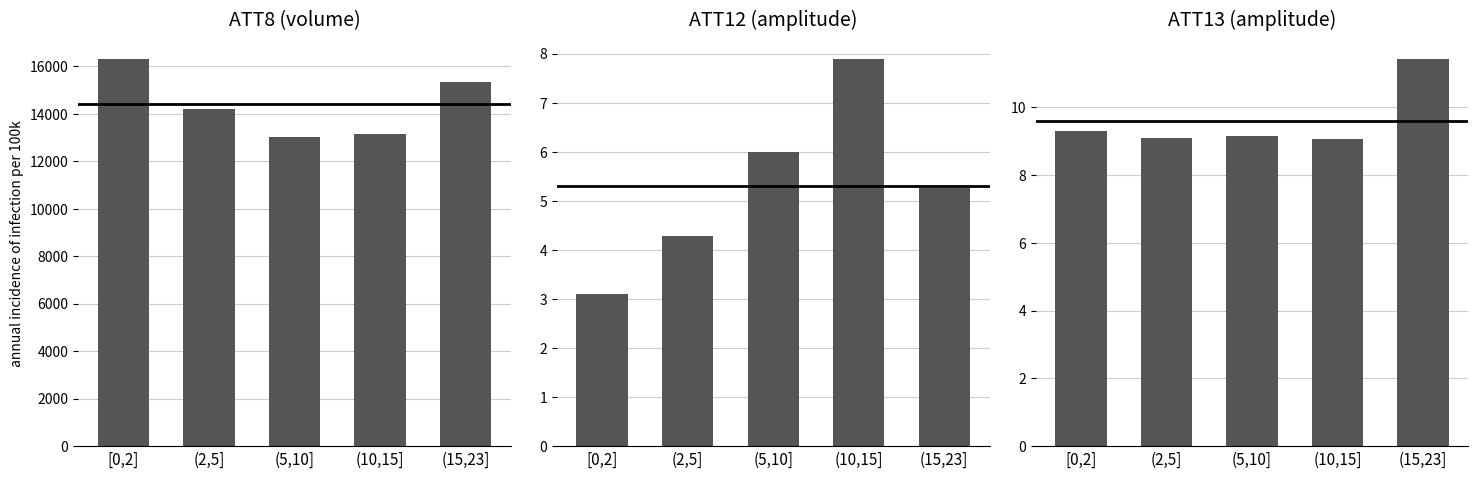

What are all the series names shown in the legend?

ATT8, ATT12, ATT13